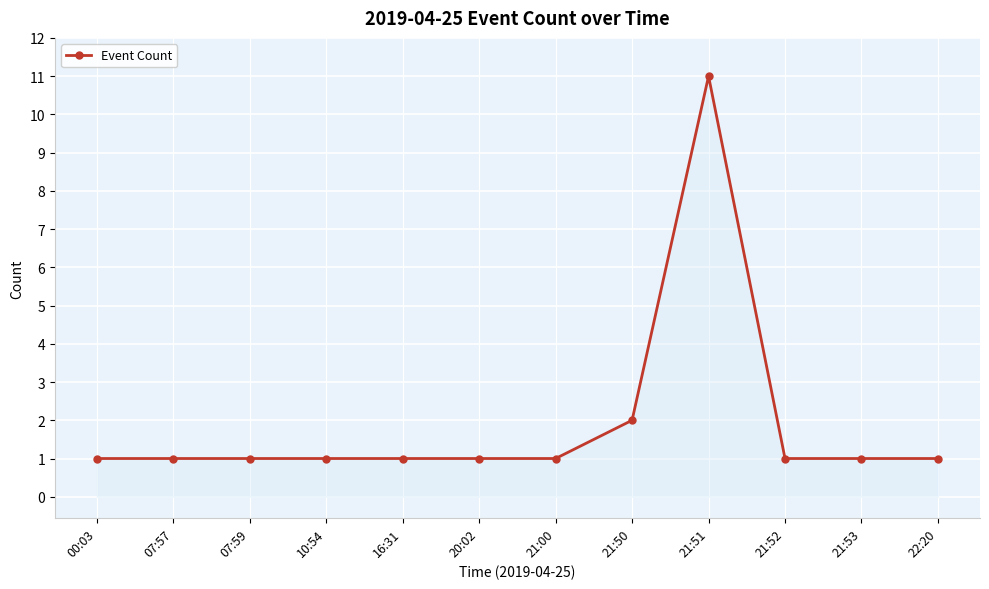

What is the label of the 11th point from the right?

07:57